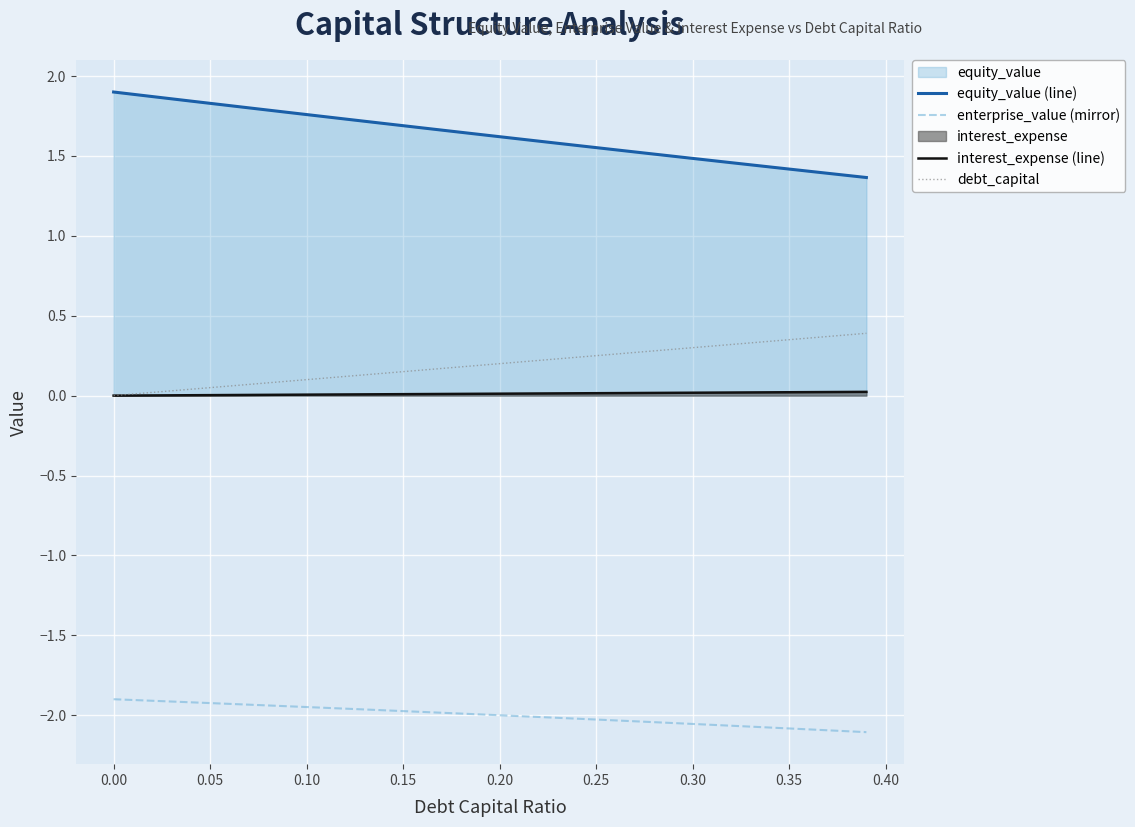

What is the greatest value displayed?

1.9